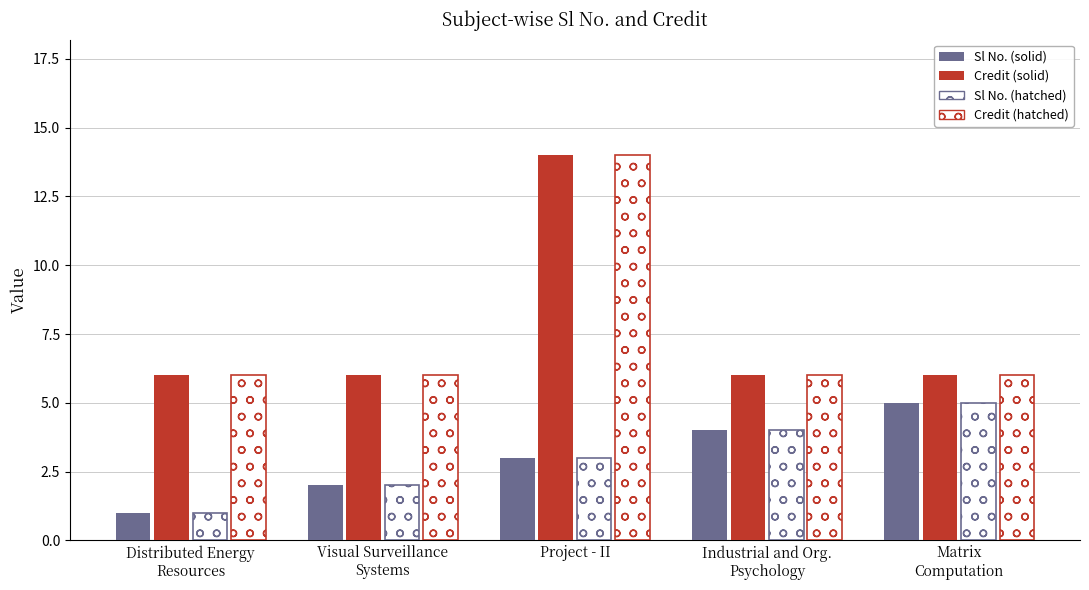

How many categories are shown in the chart?

5